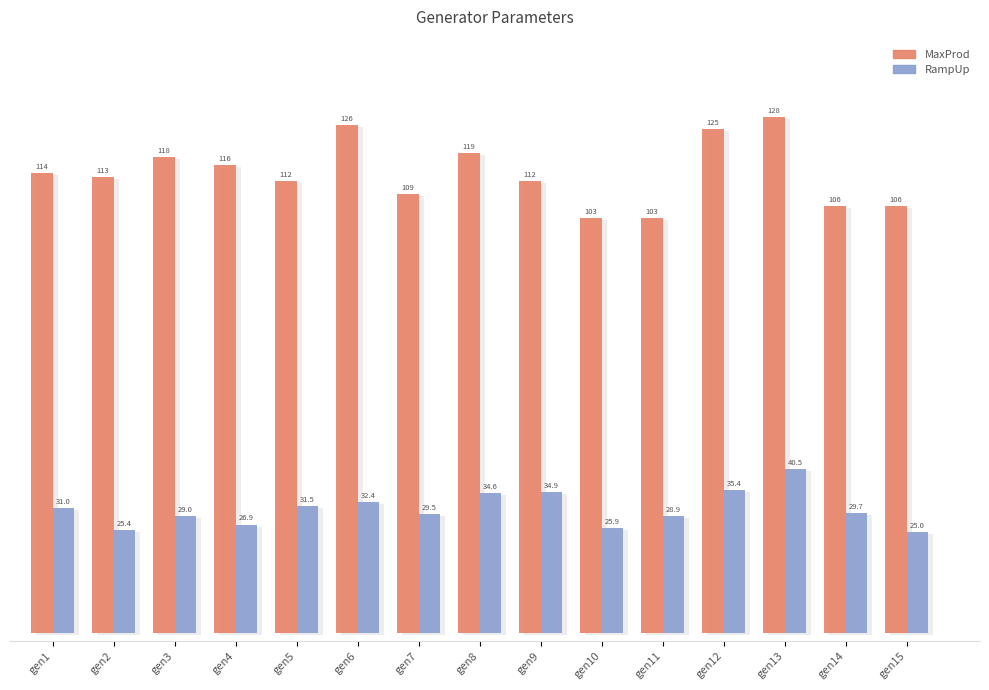

Between gen9 and gen2, which is larger?

gen2